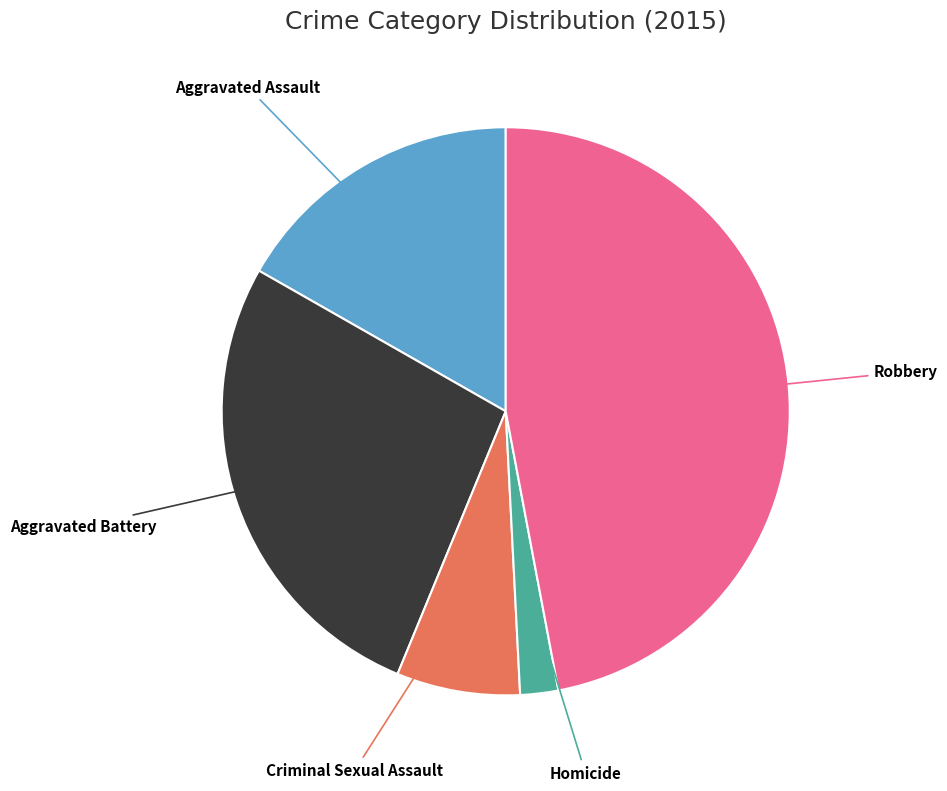

What is the ratio of the value at Homicide to the value at Criminal Sexual Assault?

0.3